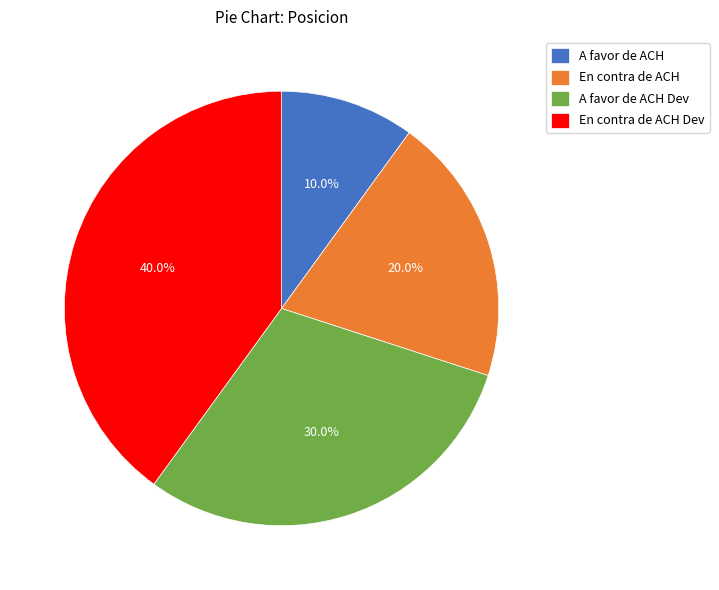

What percentage do En contra de ACH and En contra de ACH Dev together represent?

60.0%